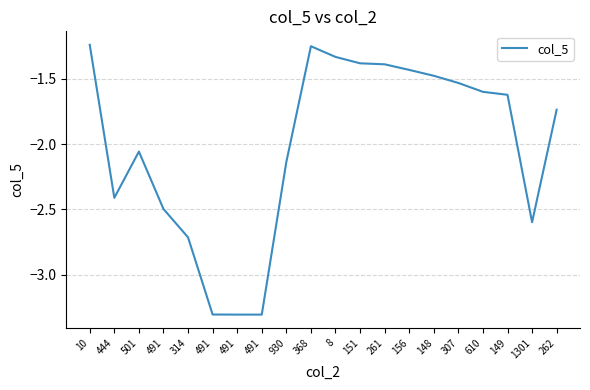

Rank the categories by value from lowest to highest.

491, 491, 491, 314, 1301, 491, 444, 930, 501, 262, 149, 610, 307, 148, 156, 261, 151, 8, 368, 10